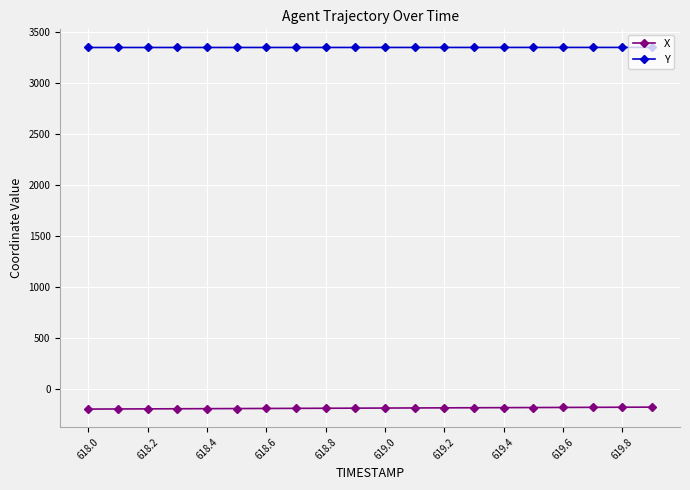

What is the value of the X point at the 1st from the left?

-195.5